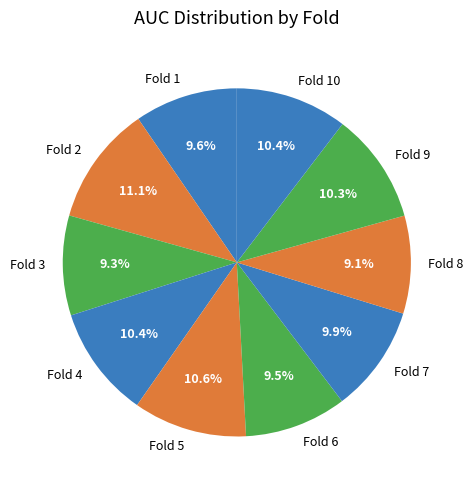

To the nearest percent, what is the difference between the Fold 1 and Fold 9 slice percentages?

1%